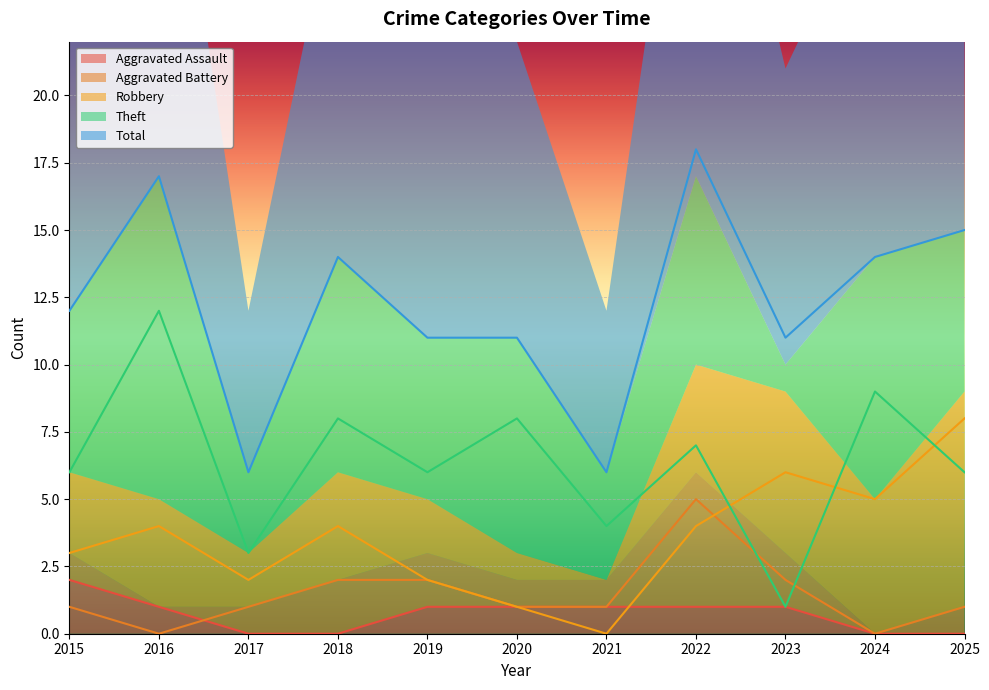

At how many categories does at least one series exceed 7?

9